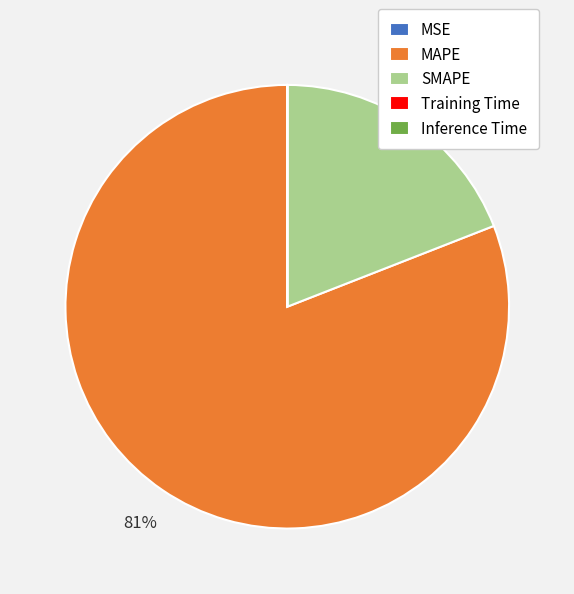

Which has a higher value, MAPE or SMAPE?

MAPE